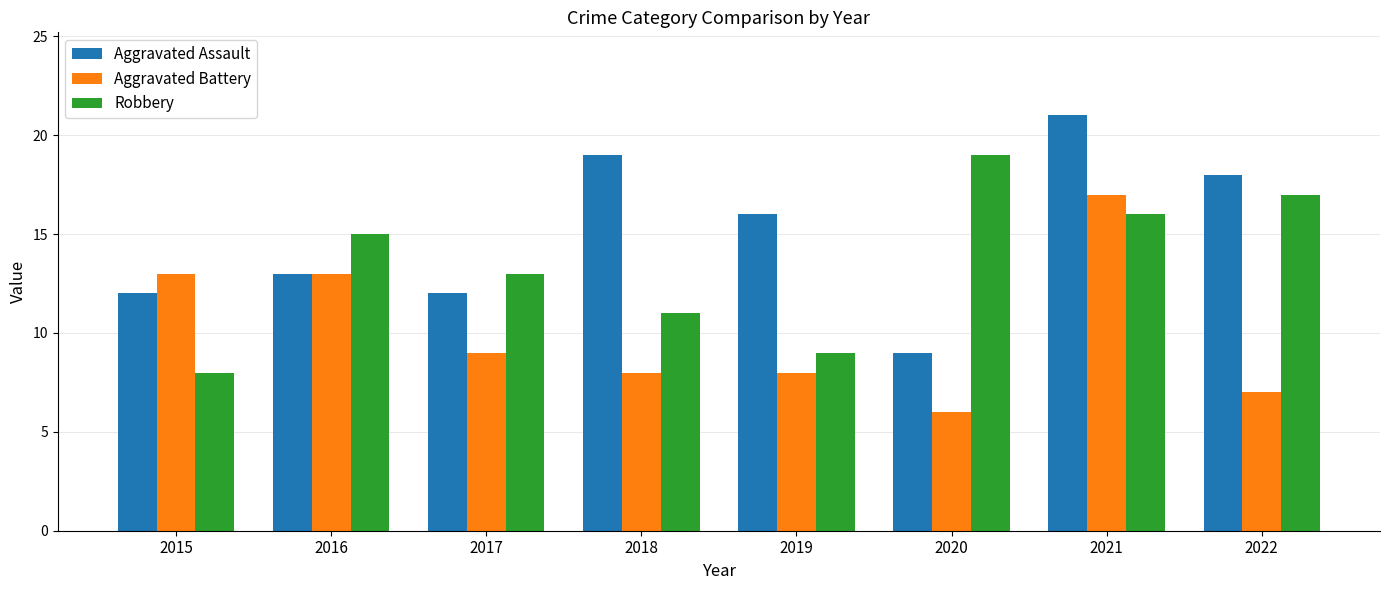

Reading right to left, transcribe all the data shown in this chart.

Aggravated Assault: 2022=18	2021=21	2020=9	2019=16	2018=19	2017=12	2016=13	2015=12
Aggravated Battery: 2022=7	2021=17	2020=6	2019=8	2018=8	2017=9	2016=13	2015=13
Robbery: 2022=17	2021=16	2020=19	2019=9	2018=11	2017=13	2016=15	2015=8